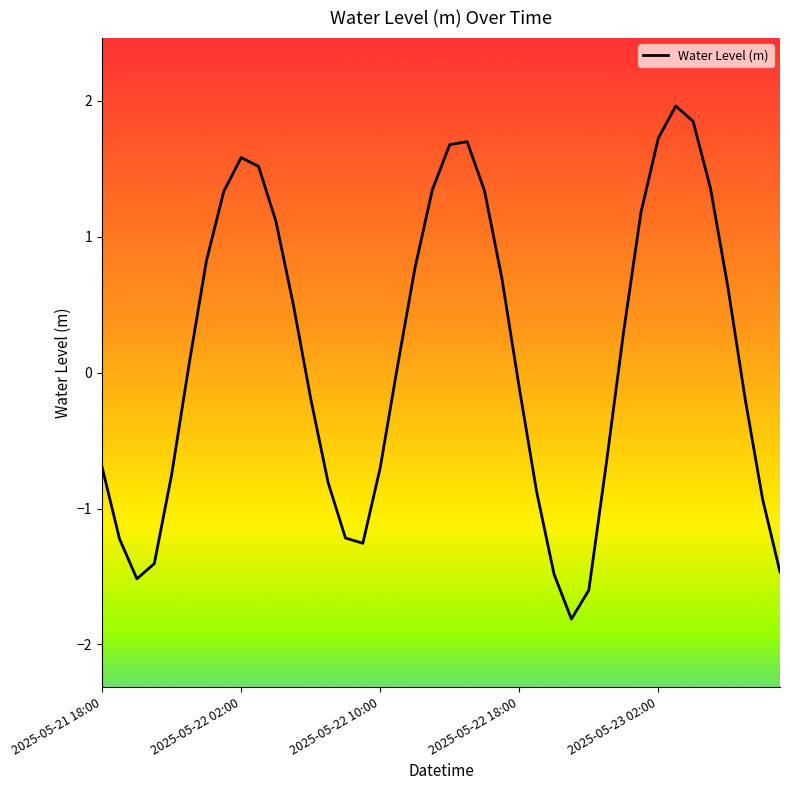

What is the smallest value displayed?

-1.8